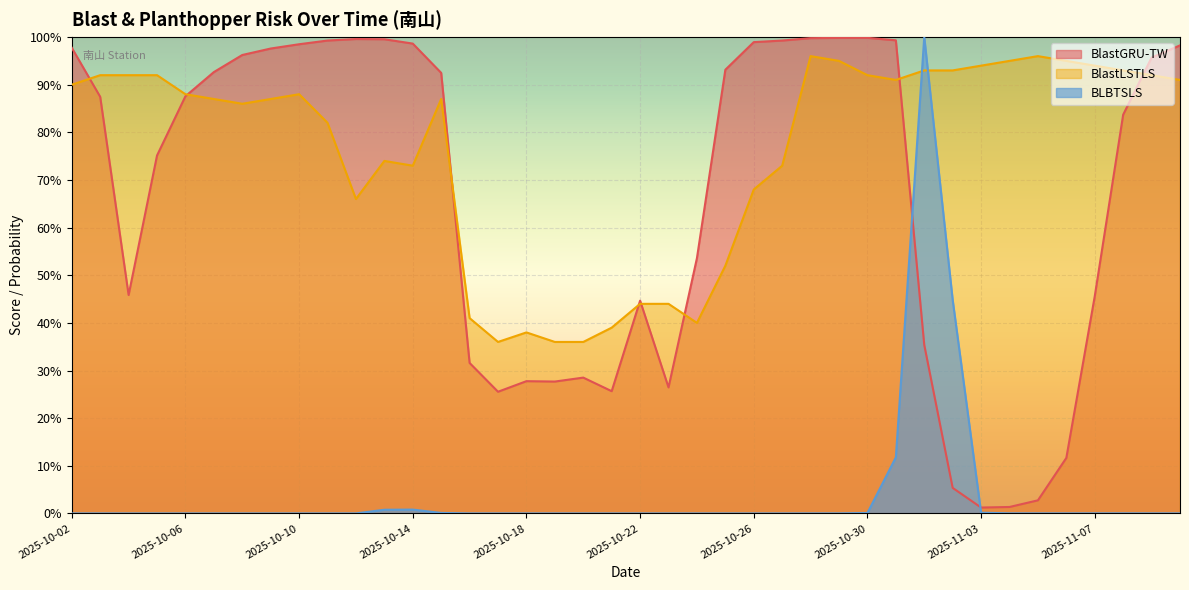

Rank the series by their maximum value, from lowest to highest.

BlastLSTLS, BlastGRU-TW, BLBTSLS